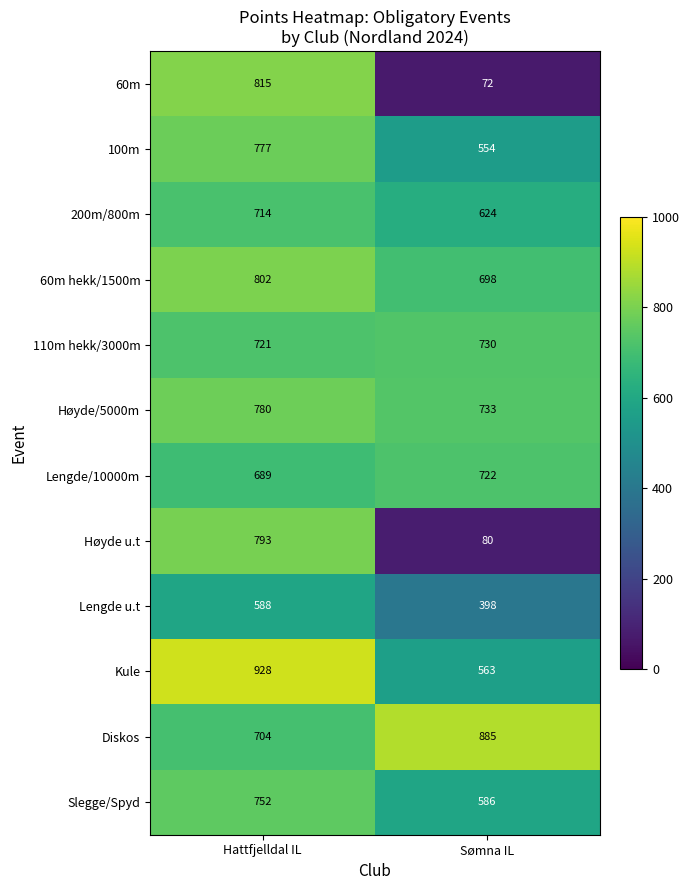

What is the average value of the 200m/800m series?

669